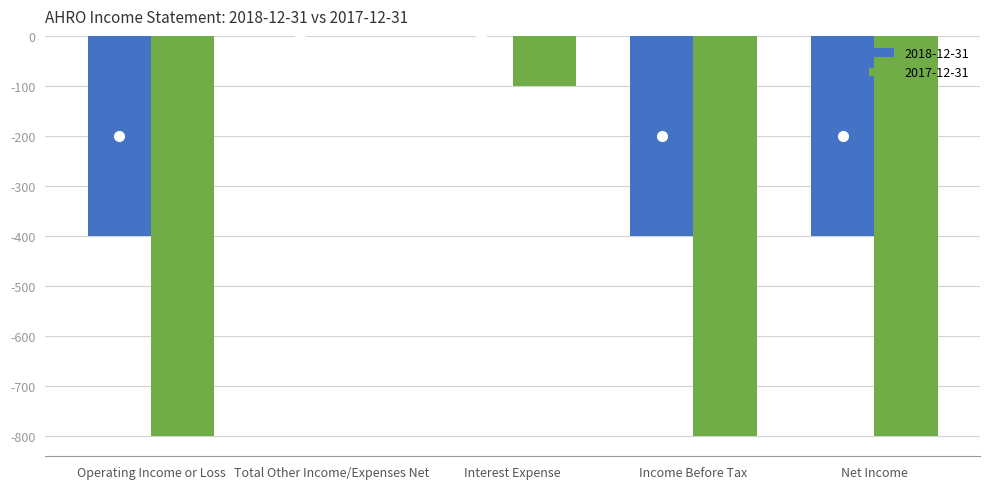

How many categories are shown in the chart?

5